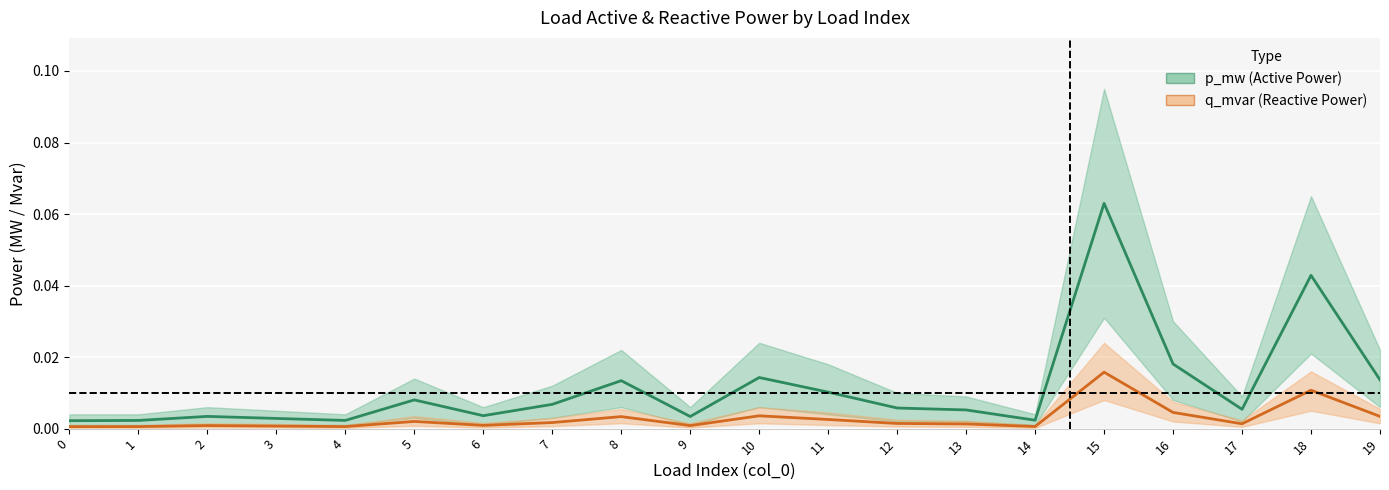

Reading left to right, extract all data points from this chart.

p_mw: 0=0.0	1=0.0	2=0.0	3=0.0	4=0.0	5=0.0	6=0.0	7=0.0	8=0.0	9=0.0	10=0.0	11=0.0	12=0.0	13=0.0	14=0.0	15=0.1	16=0.0	17=0.0	18=0.0	19=0.0
q_mvar: 0=0.0	1=0.0	2=0.0	3=0.0	4=0.0	5=0.0	6=0.0	7=0.0	8=0.0	9=0.0	10=0.0	11=0.0	12=0.0	13=0.0	14=0.0	15=0.0	16=0.0	17=0.0	18=0.0	19=0.0